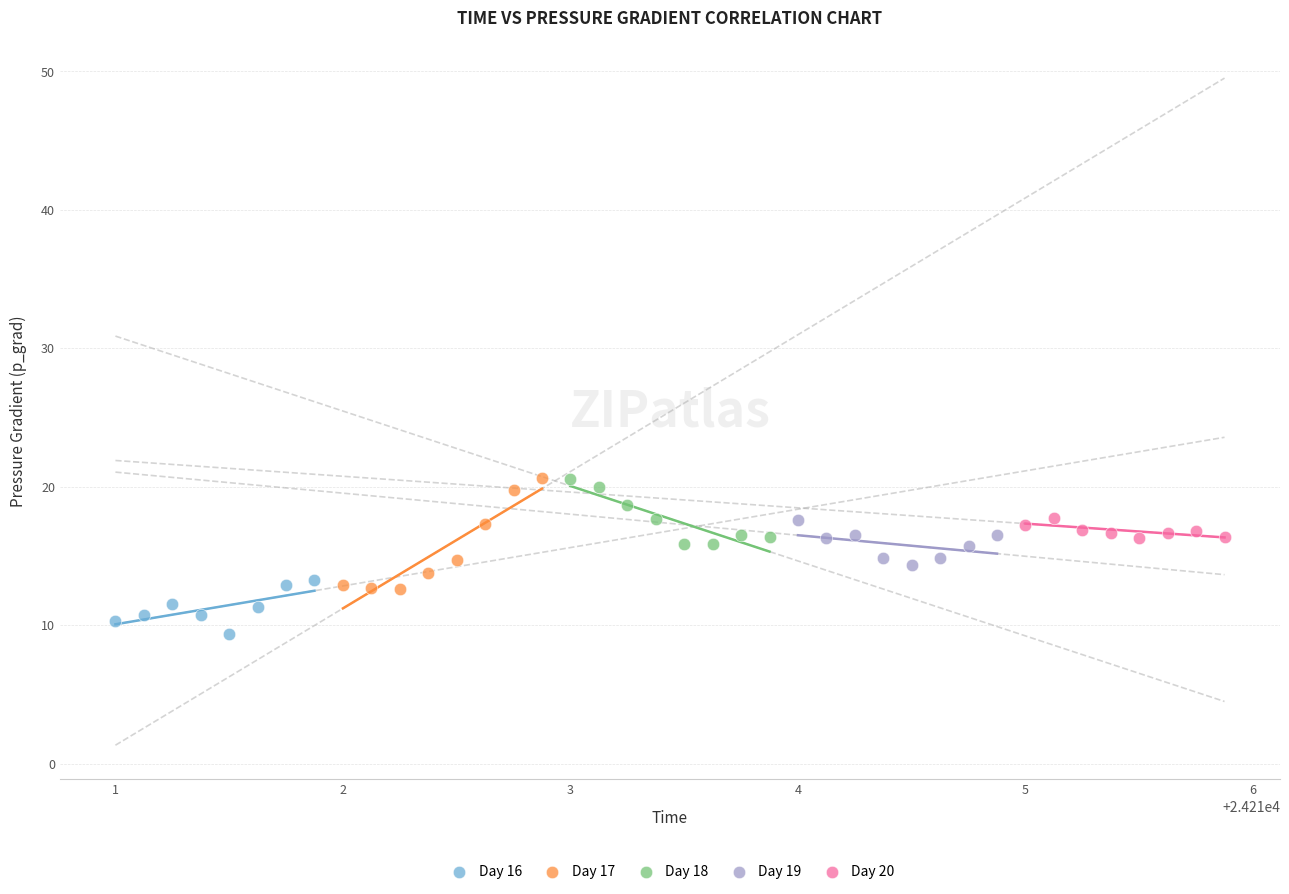

Which series reaches the minimum Y coordinate?

Day 16